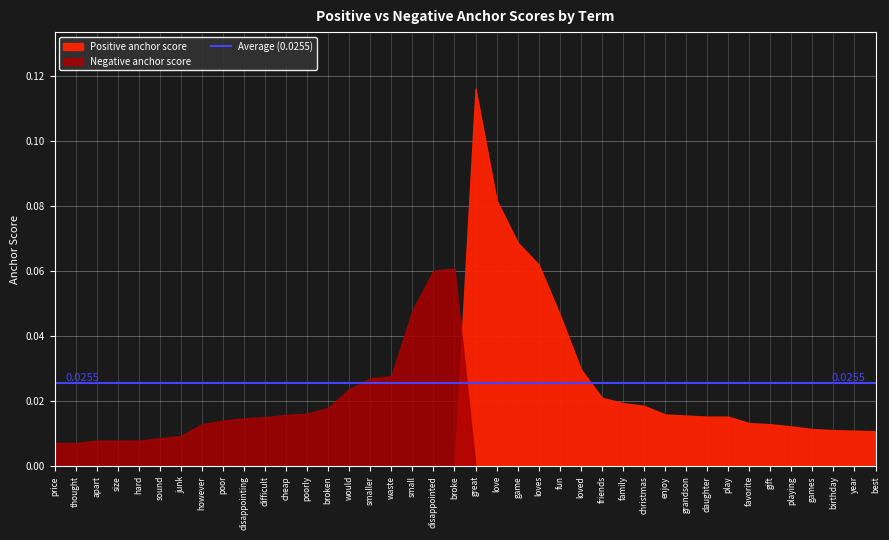

True or false: Negative anchor score and Positive anchor score cross at least once.

False